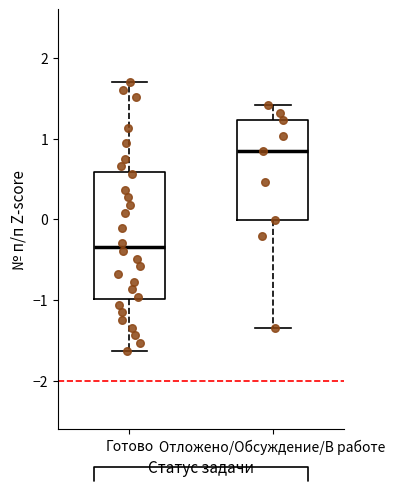

Reading left to right, transcribe this box plot: for each box, give where its median line is, the range the box spans, and where its two whiskers end, as read against the y-axis. The values are not printed on the chart, so give them approximately, as read against the axis.

Готово: median -0.3, box -1.0 to 0.6, whiskers -1.6 to 1.7
Отложено/Обсуждение/В работе: median 0.8, box 0.0 to 1.2, whiskers -1.3 to 1.4